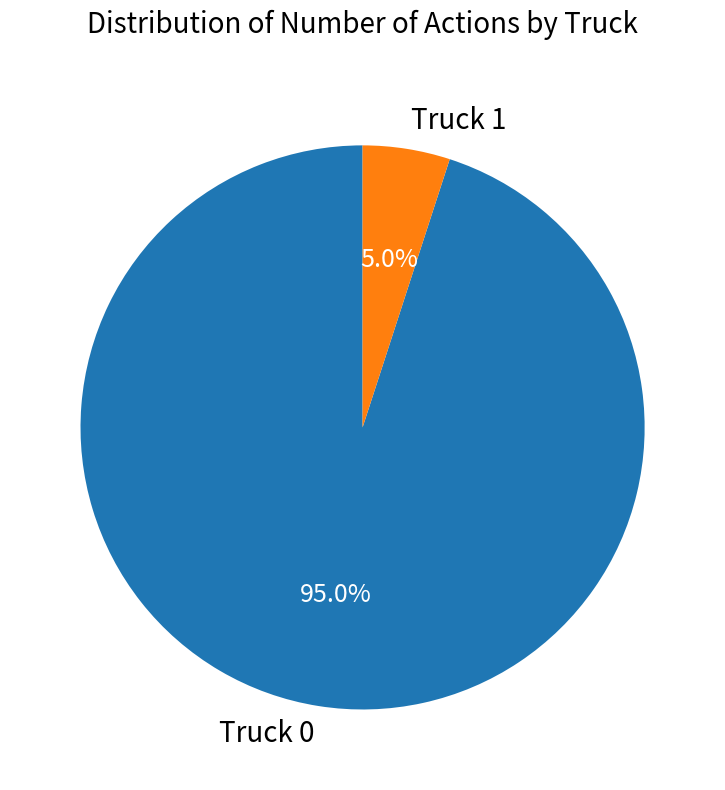

What portion of the pie excludes Truck 0?

5.0%